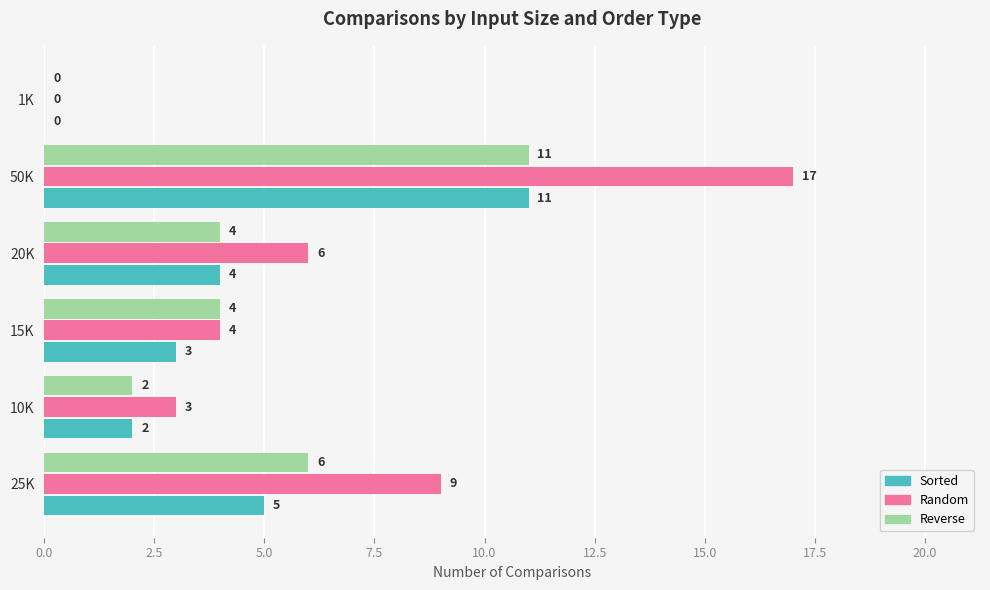

At which category is the sum across all series the highest?

50K